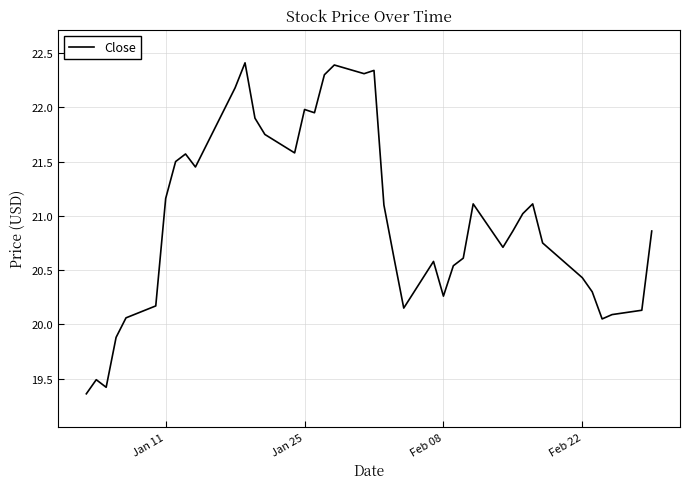

What is the greatest value displayed?

22.4